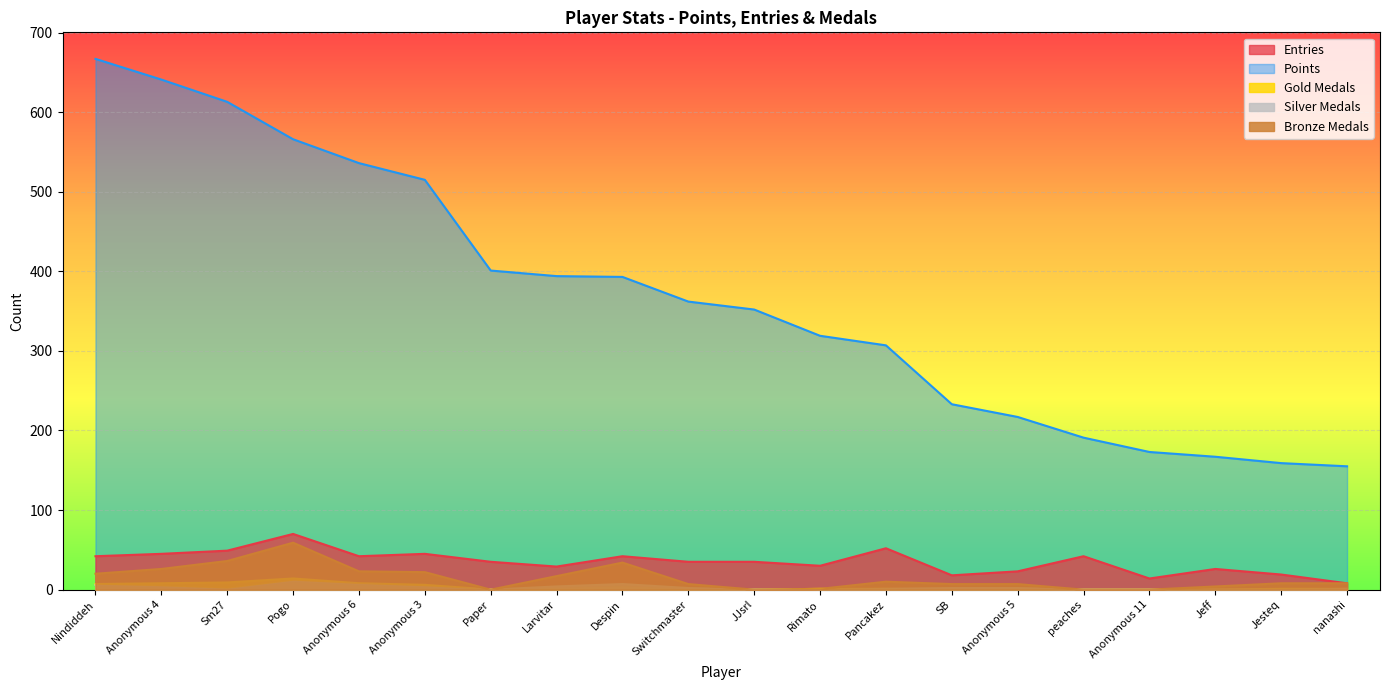

Where does the Entries series first go above 35?

Nindiddeh